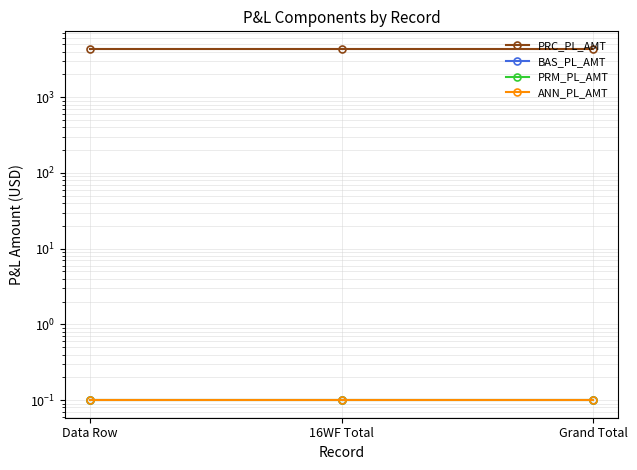

Reading right to left, transcribe all the data shown in this chart.

PRC_PL_AMT: Grand Total=4350.0	16WF Total=4350.0	Data Row=4350.0
BAS_PL_AMT: Grand Total=0.1	16WF Total=0.1	Data Row=0.1
PRM_PL_AMT: Grand Total=0.1	16WF Total=0.1	Data Row=0.1
ANN_PL_AMT: Grand Total=0.1	16WF Total=0.1	Data Row=0.1